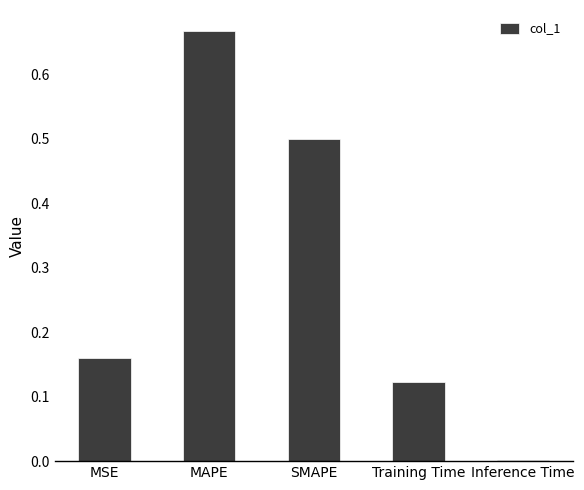

At which label is the value closest to 0?

Inference Time